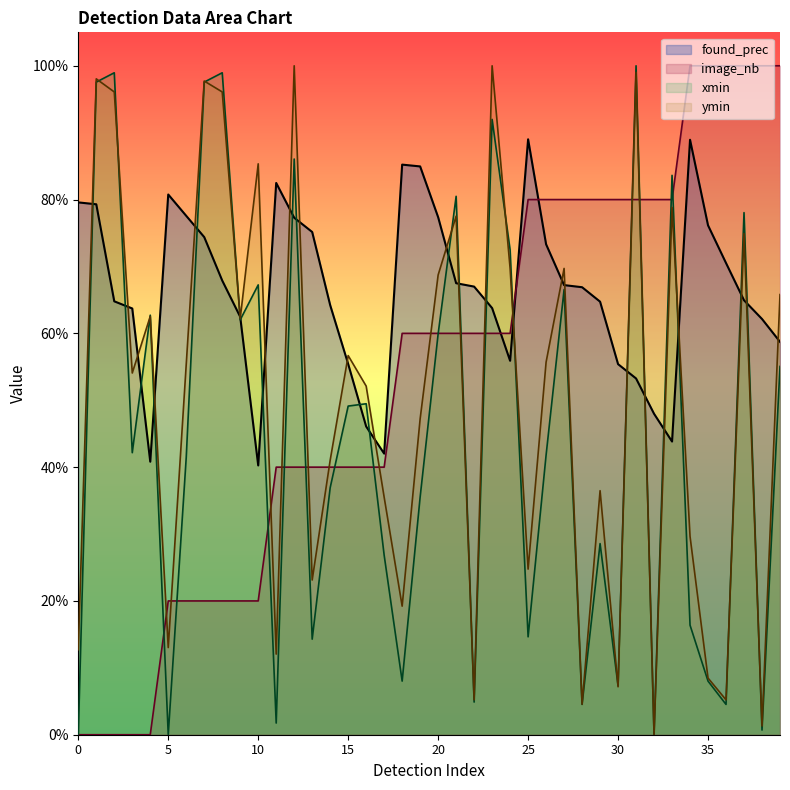

What is the difference between the highest and lowest values at 6?

0.6